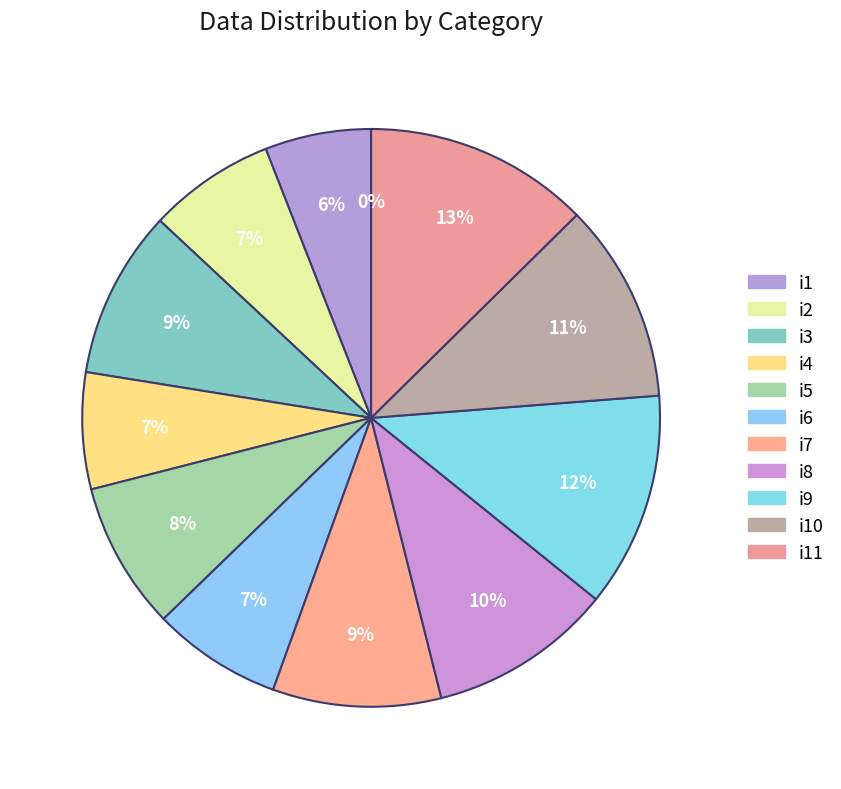

Do i5 and i2 together represent more than half of the pie?

No